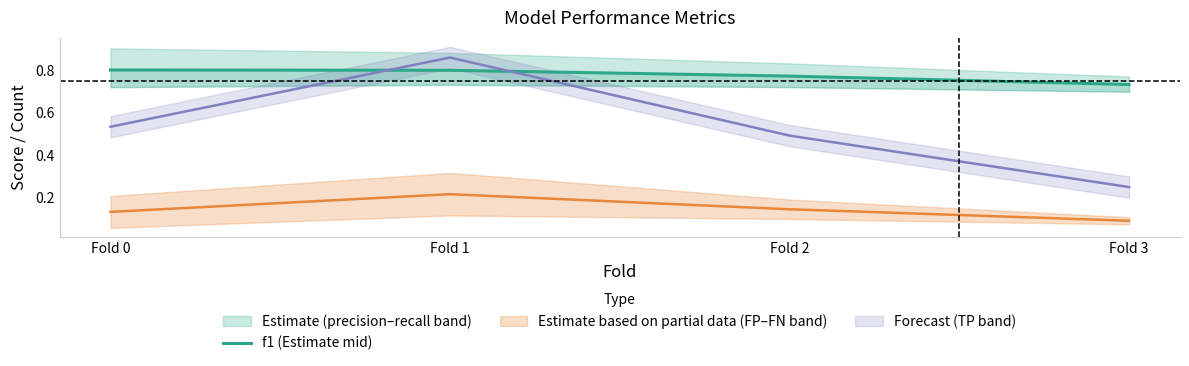

Count the values in the range 0 to 1.

4